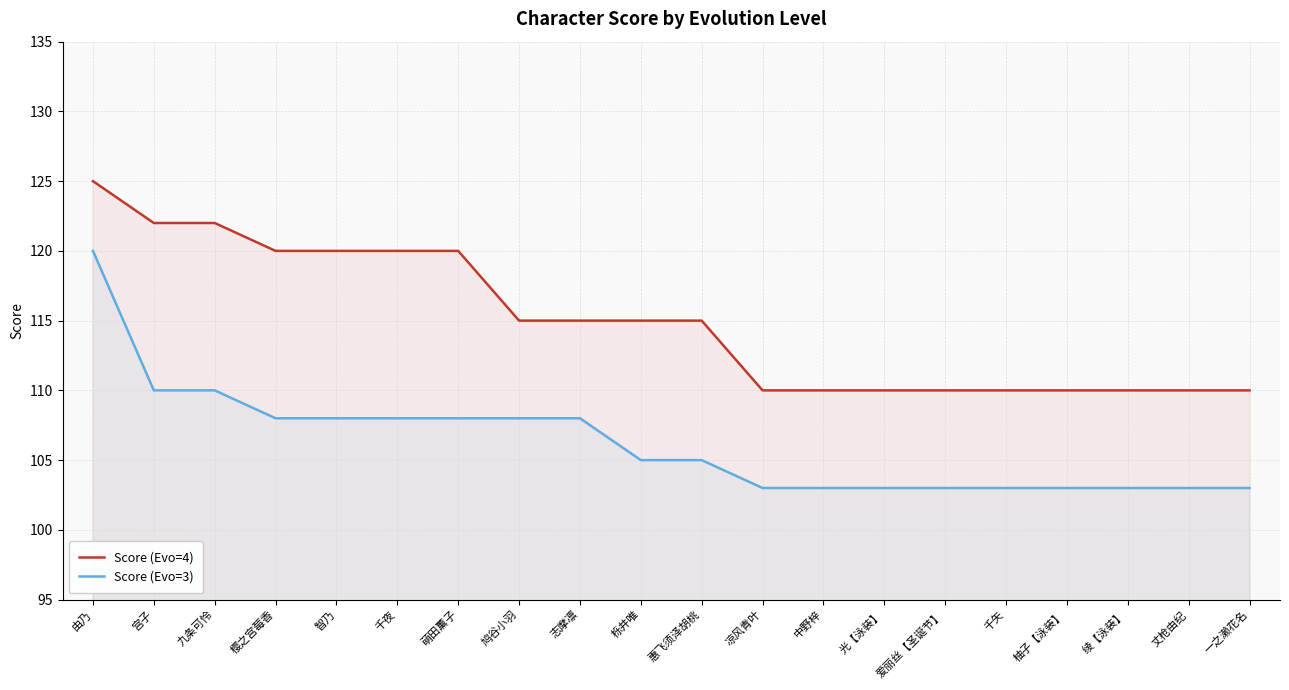

How many distinct data groups are displayed?

2